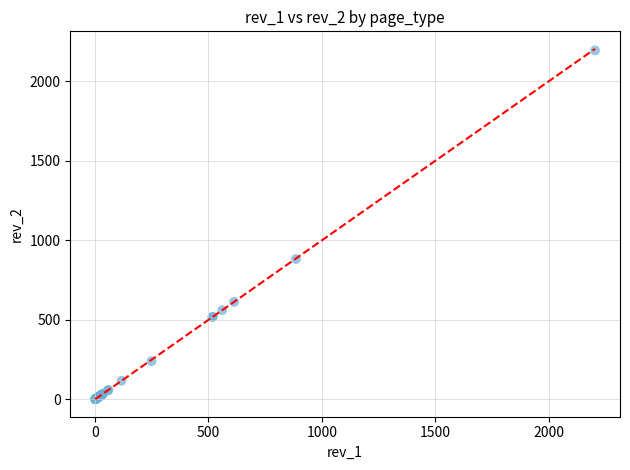

What Y value in the scatter plot is closest to 1098?

883